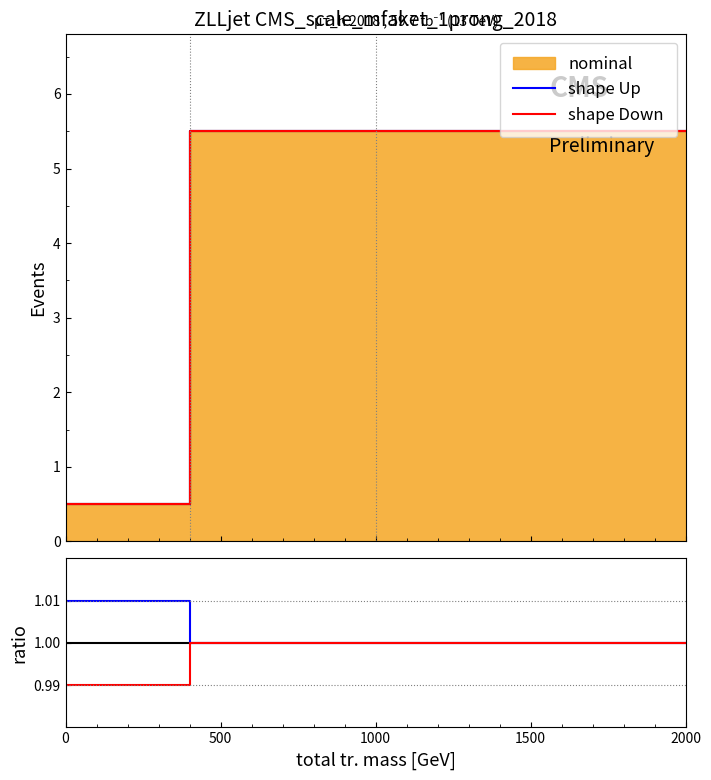

Which series has the widest spread of values?

shape Up